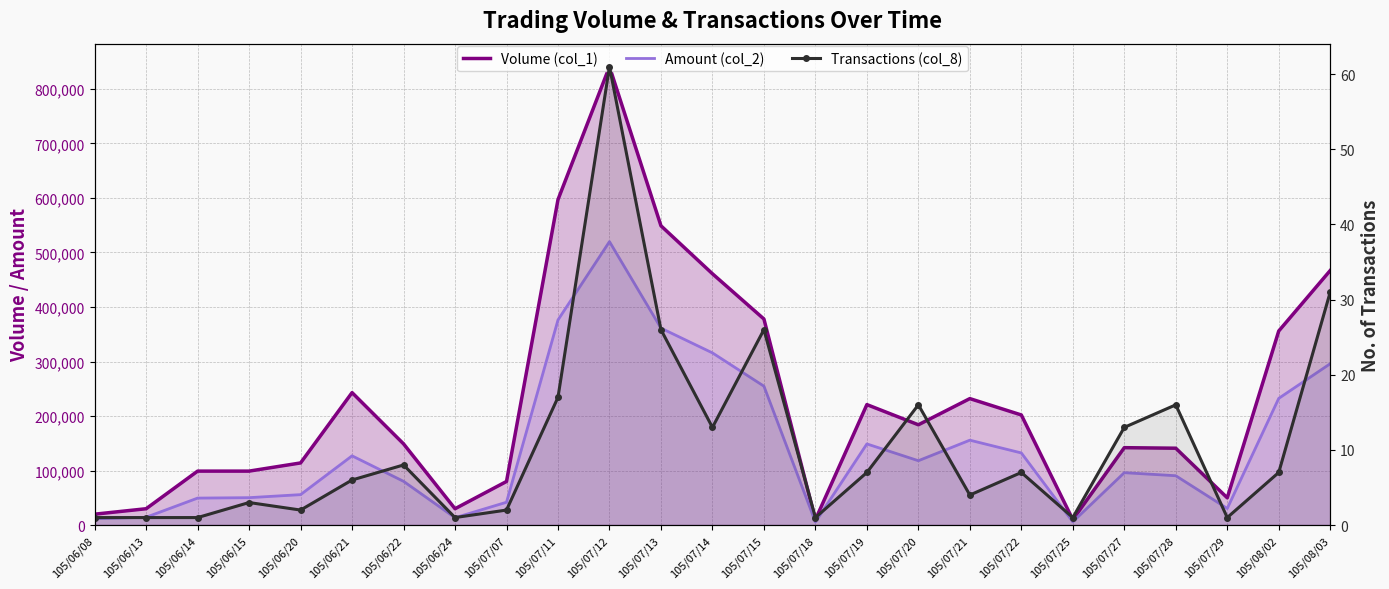

True or false: Transactions (col_8) and Amount (col_2) cross at least once.

False